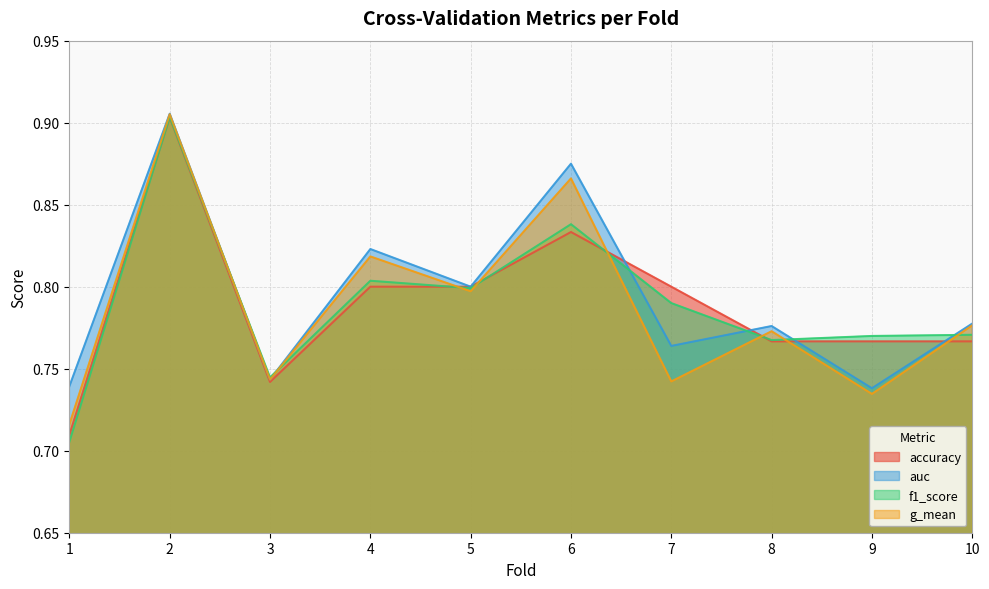

At how many categories does at least one series exceed 0?

10